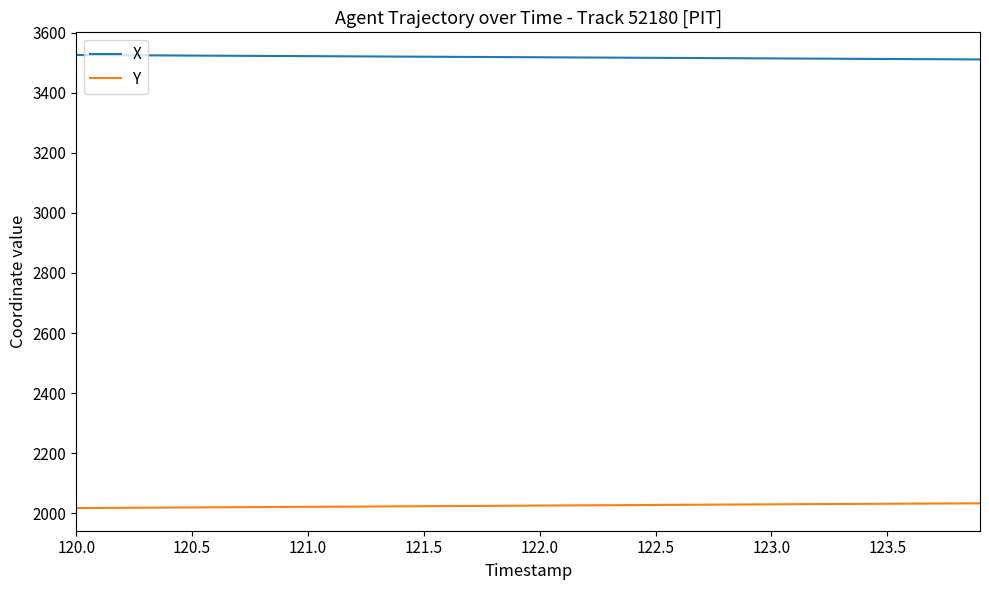

True or false: X and Y cross at least once.

False